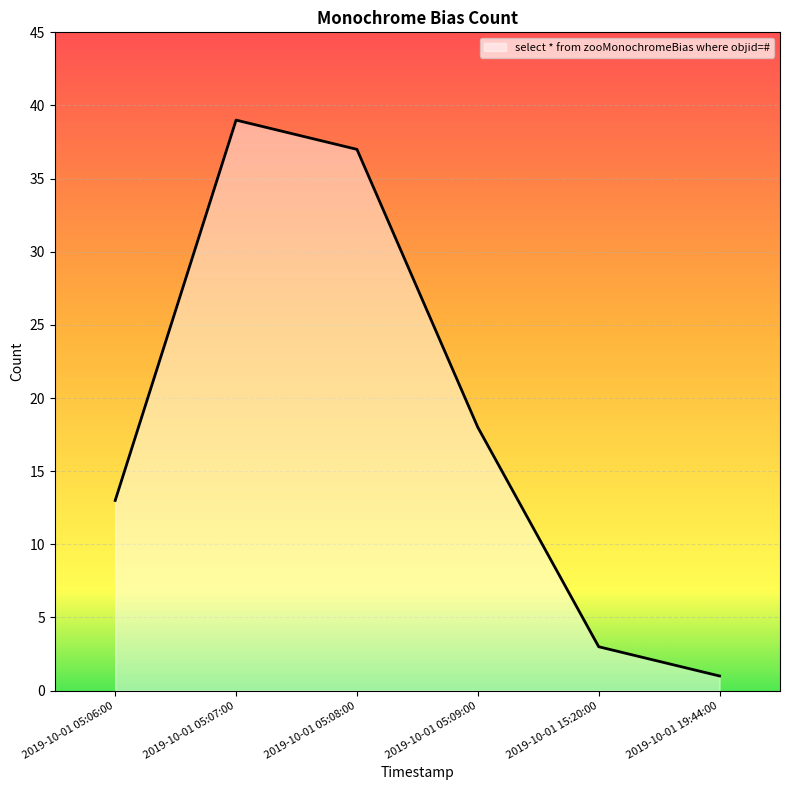

What is the label of the 1st point from the right?

2019-10-01 19:44:00